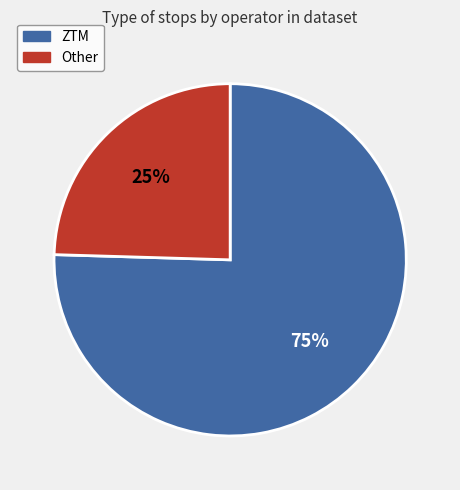

Combined, do Other and ZTM account for over 50%?

Yes